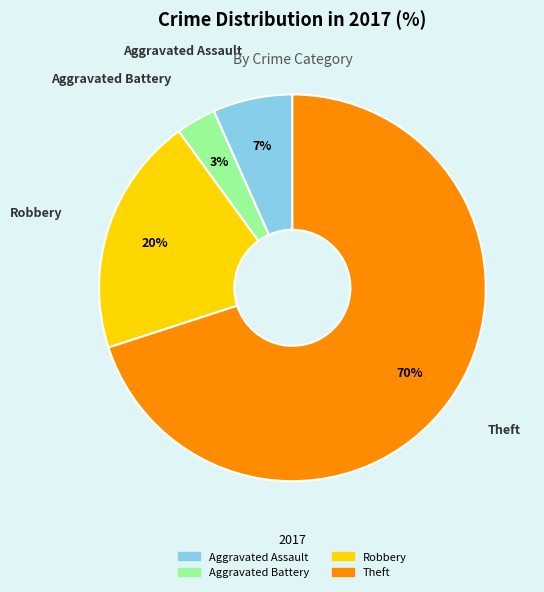

Does Aggravated Battery account for over 50% of the chart?

No